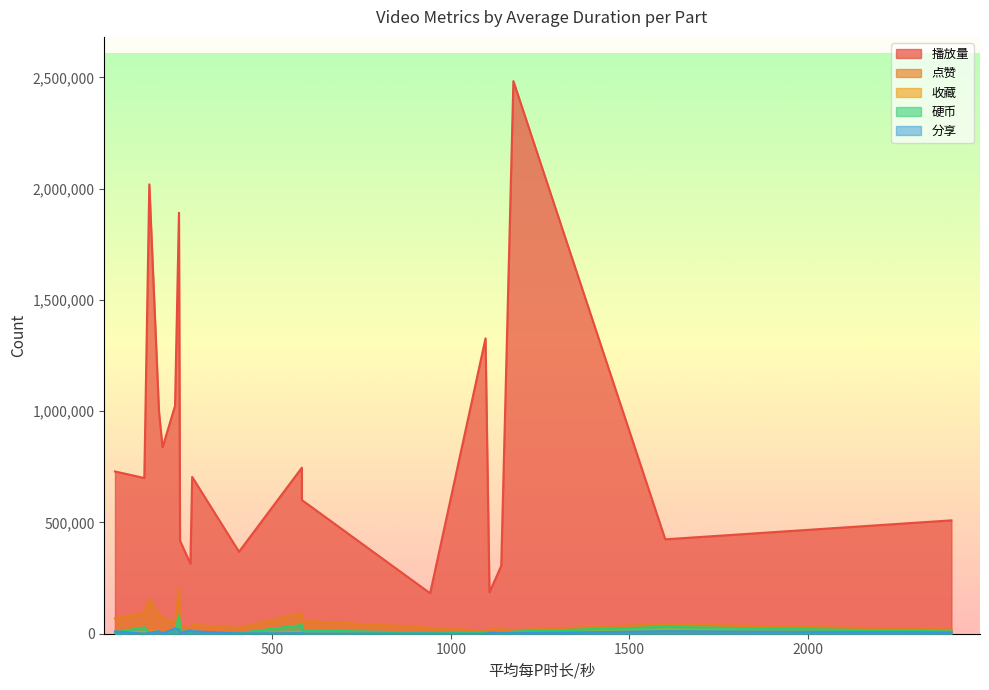

List the labels in order of 硬币 value, smallest first.

183, 156, 193, 407, 271, 1141, 942, 276, 60, 228, 1108, 1097, 1175, 2401, 242, 583, 142, 1600, 583, 239